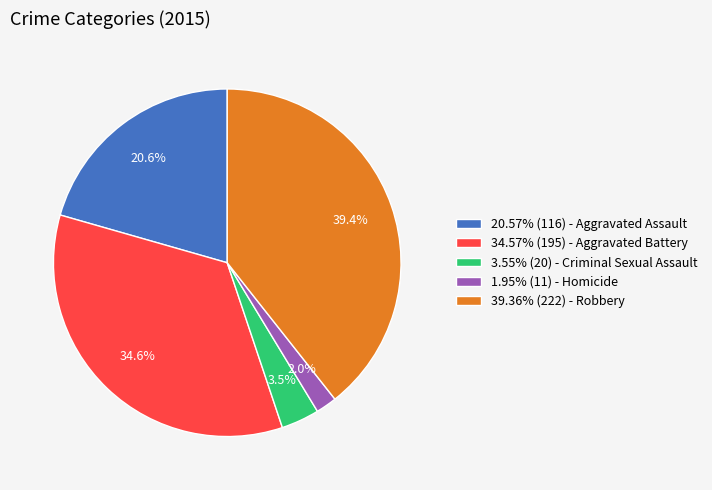

To the nearest percent, what is the average slice percentage?

20%